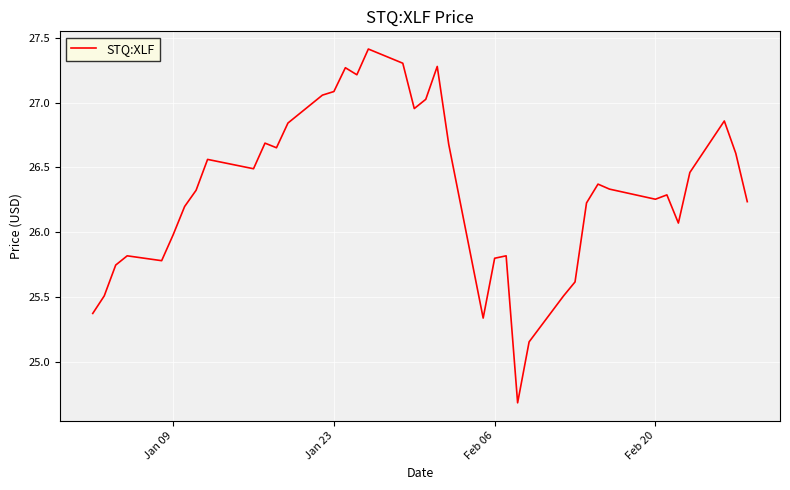

What is the difference between the maximum and minimum values?

2.7